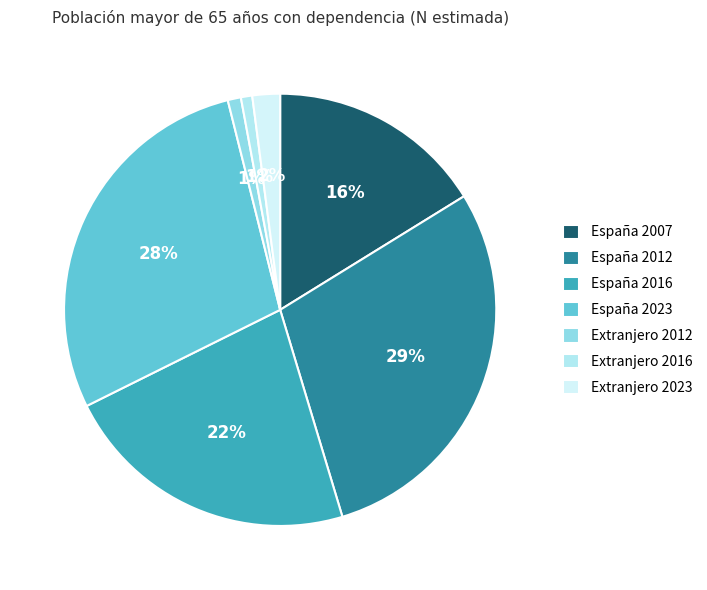

Does España 2023 account for over 50% of the chart?

No